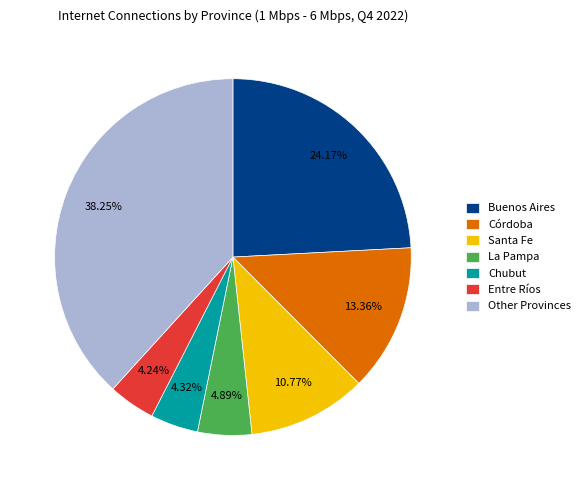

Which category has the biggest portion of the pie?

Other Provinces